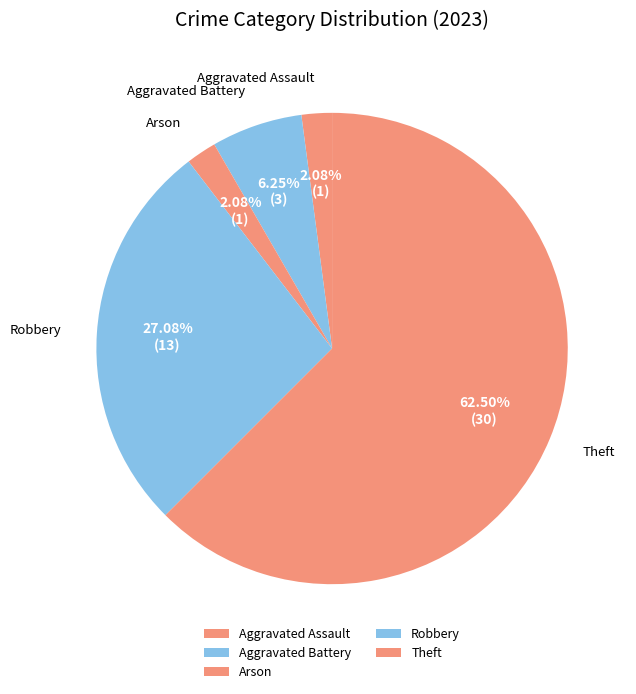

To the nearest percent, what is the average slice percentage?

20%